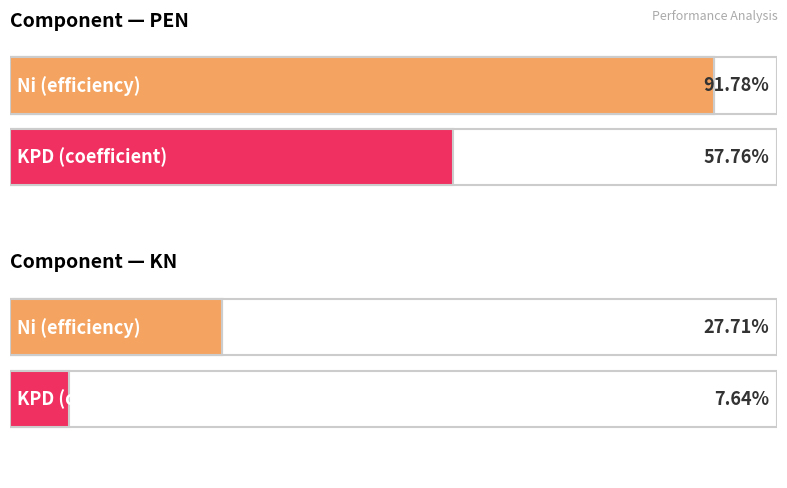

What is the sum of all KPD values?

0.7